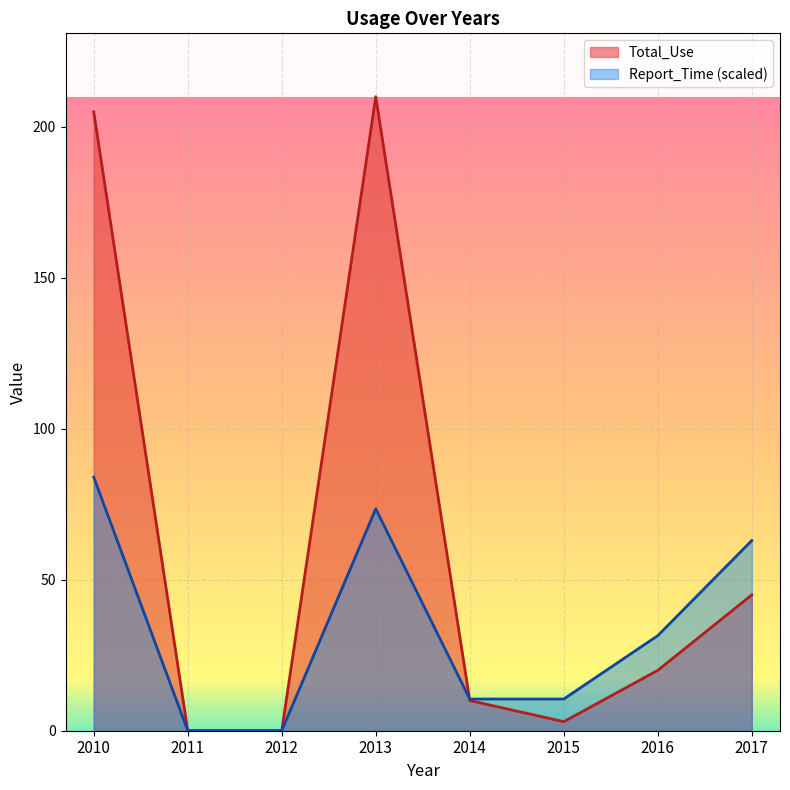

At which category is the sum across all series the highest?

2010